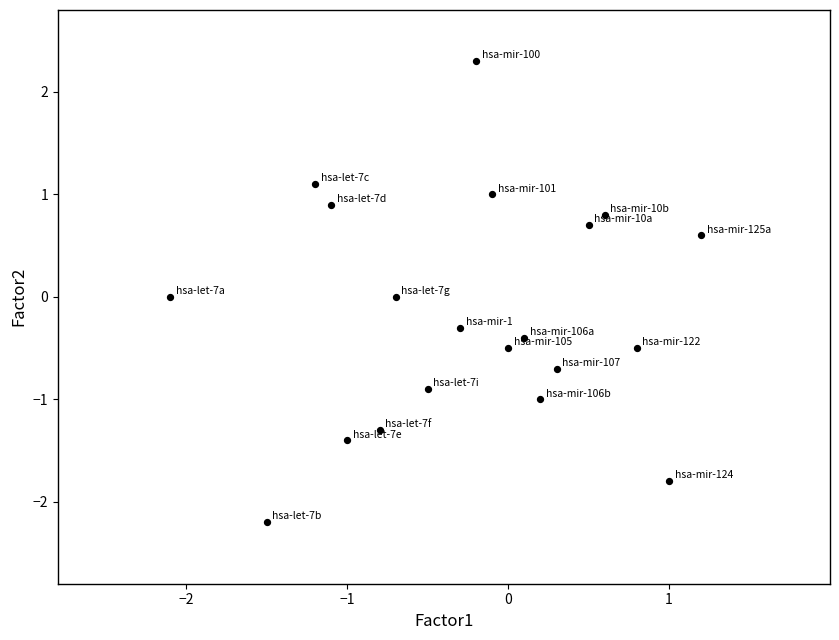

What is the range of Y values (max minus min)?

4.5